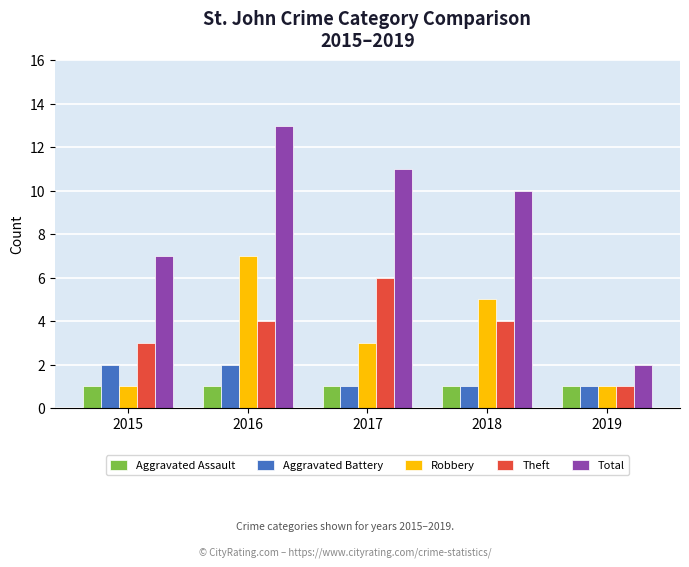

How many series are shown in this chart?

5